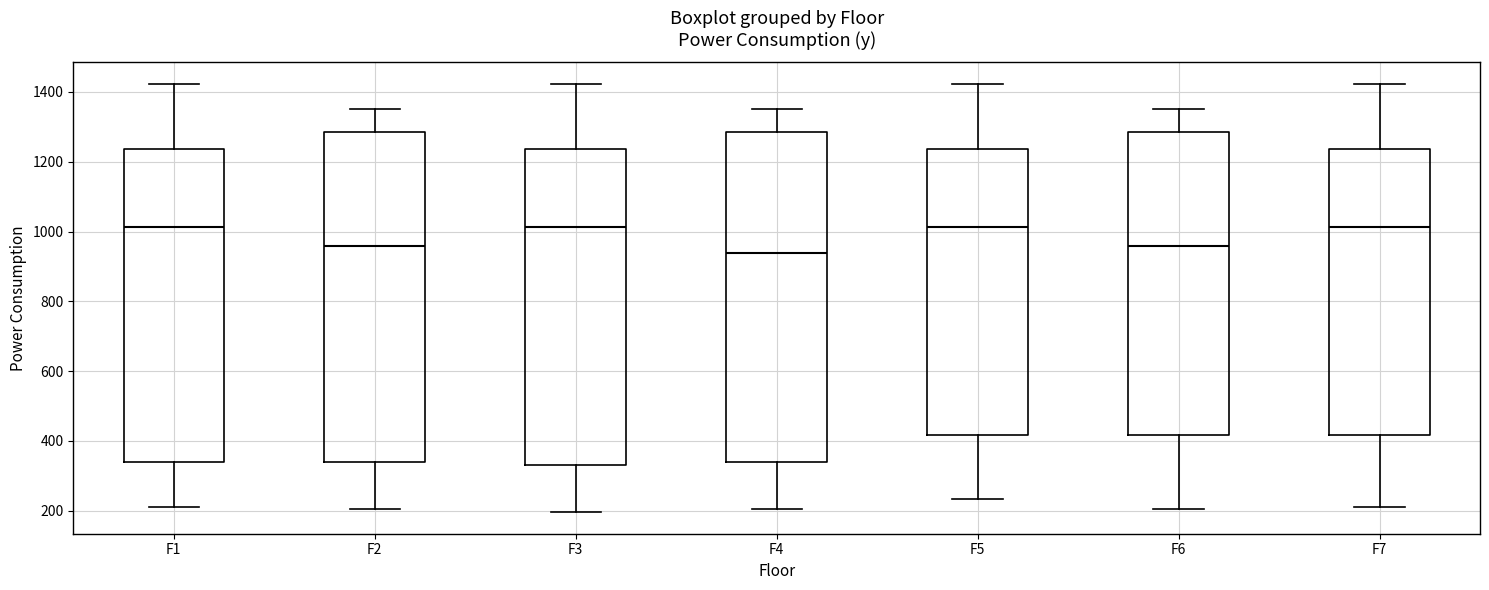

Where is the upper edge of the box for F7 on the y-axis? The values are not printed on the chart, so give them approximately, as read against the axis.

1240